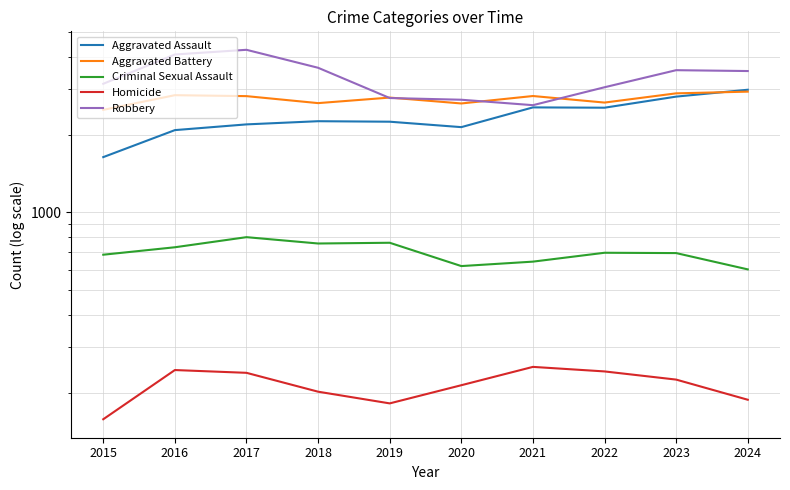

Which series has the largest total across all categories?

Robbery